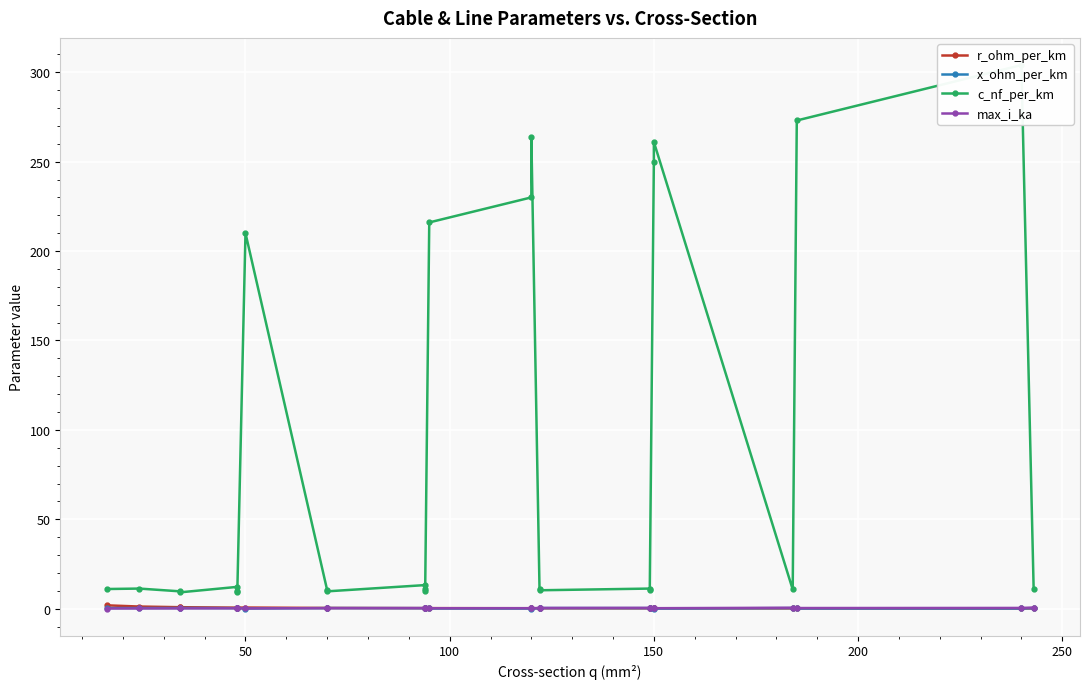

Which series has the largest total across all categories?

c_nf_per_km